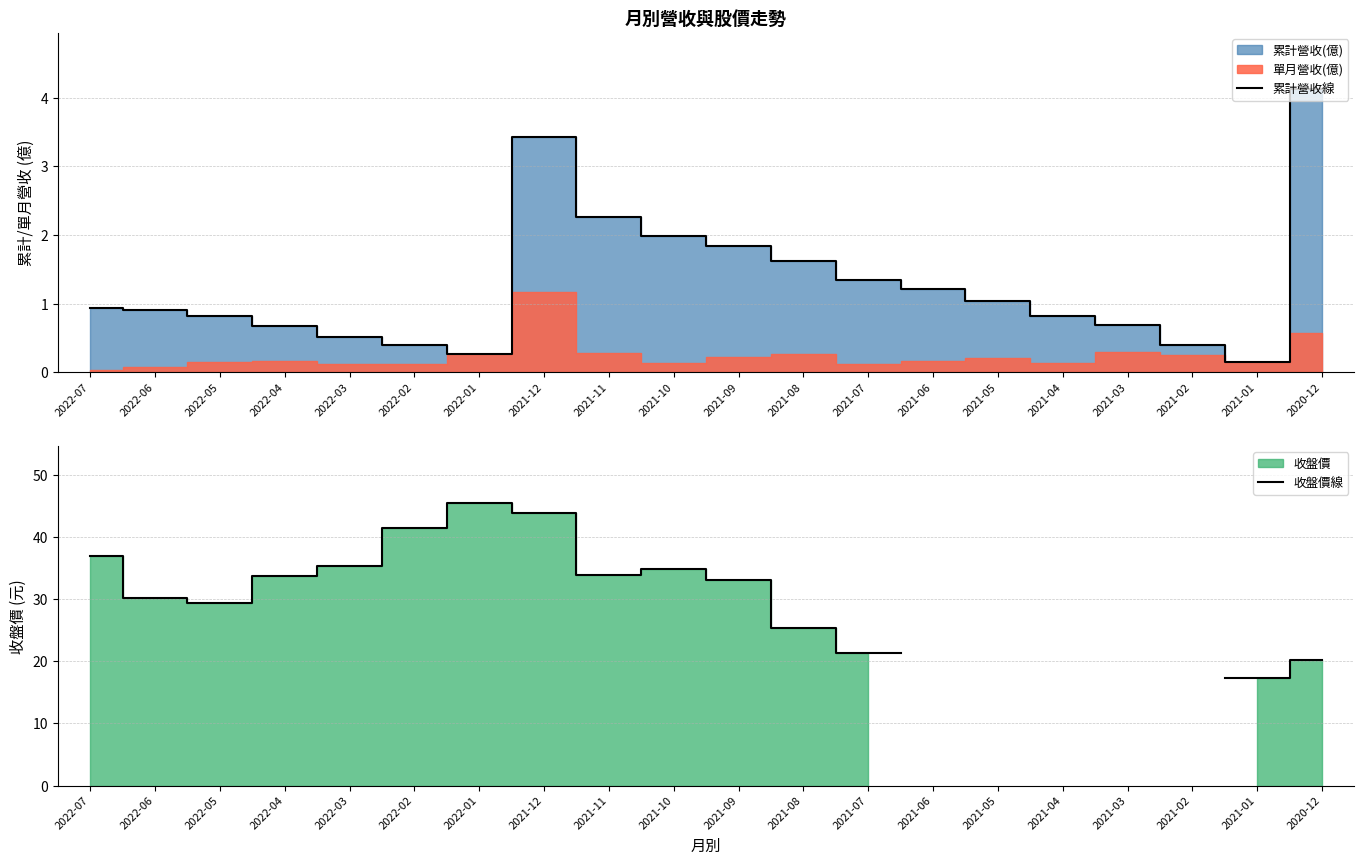

Which series has the widest spread of values?

收盤價線